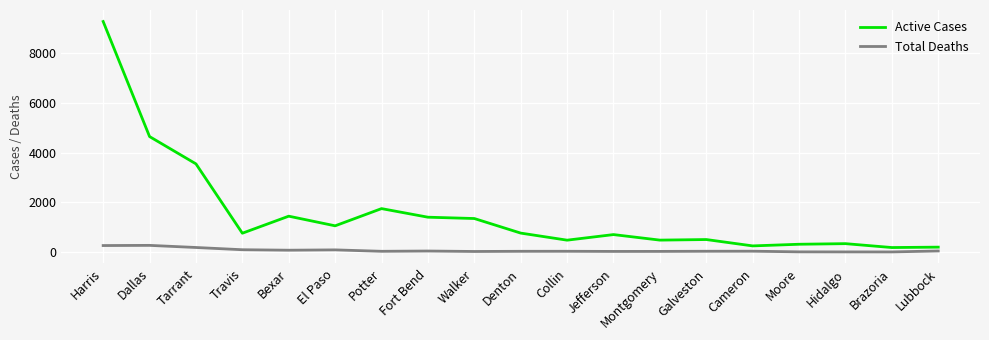

At which category does Active Cases reach its first local valley?

Travis